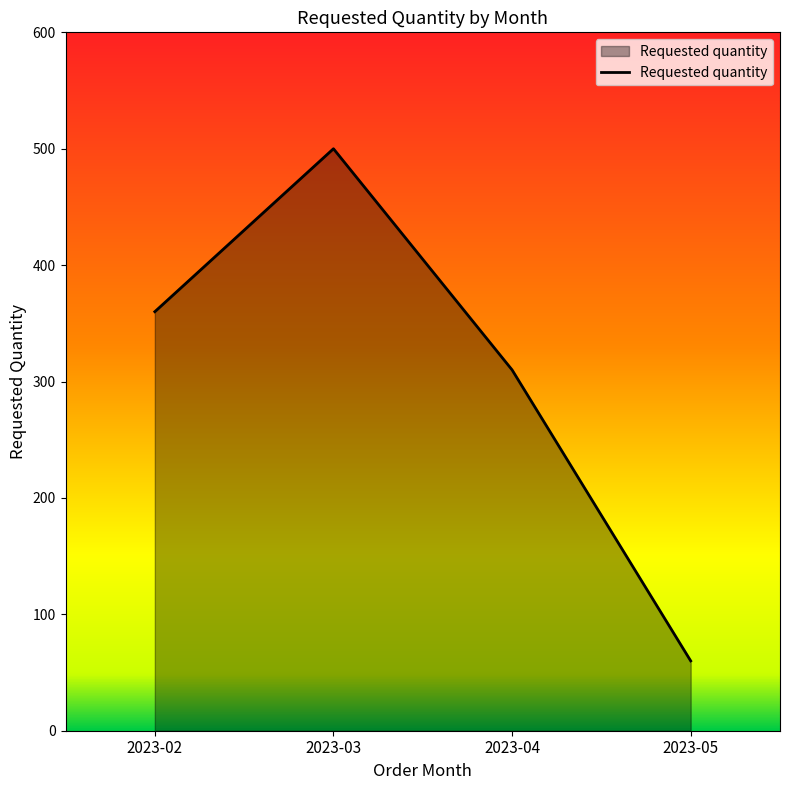

Rank the categories by value from lowest to highest.

2023-05, 2023-04, 2023-02, 2023-03